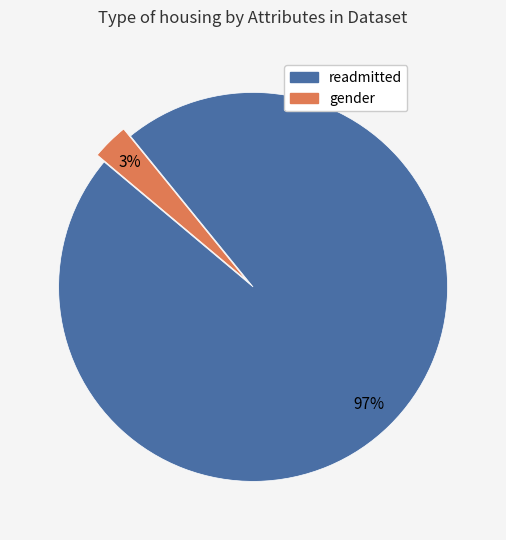

Do readmitted and gender together represent more than half of the pie?

Yes